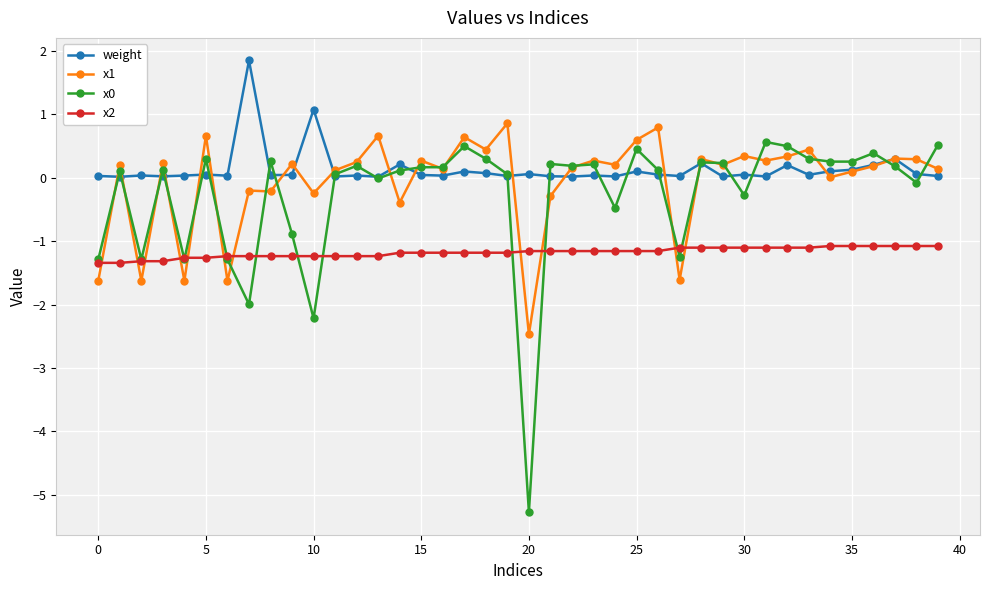

What is the highest value of the x1 series?

0.9